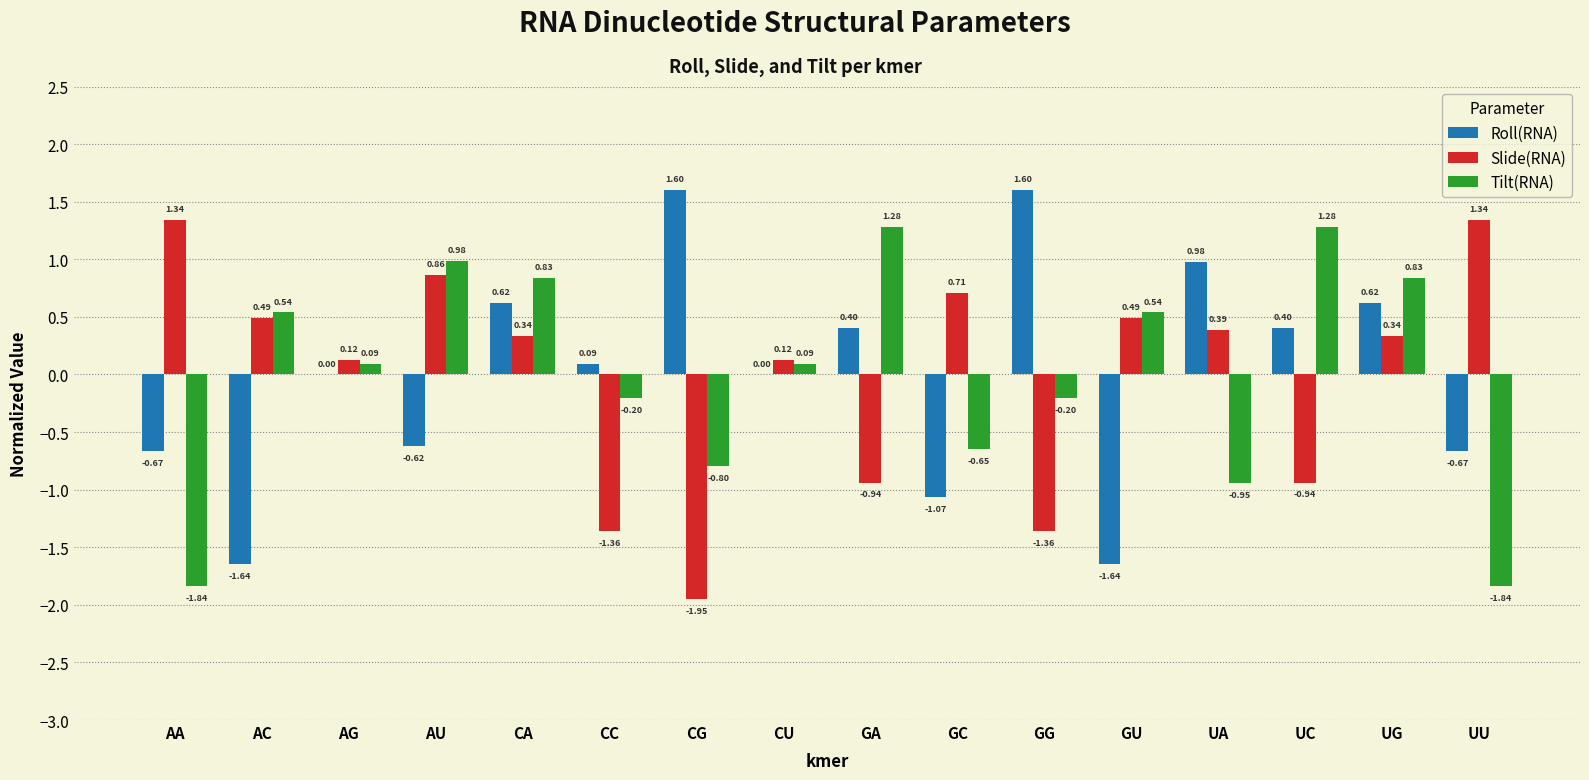

What is the total value across all series at AA?

-1.2